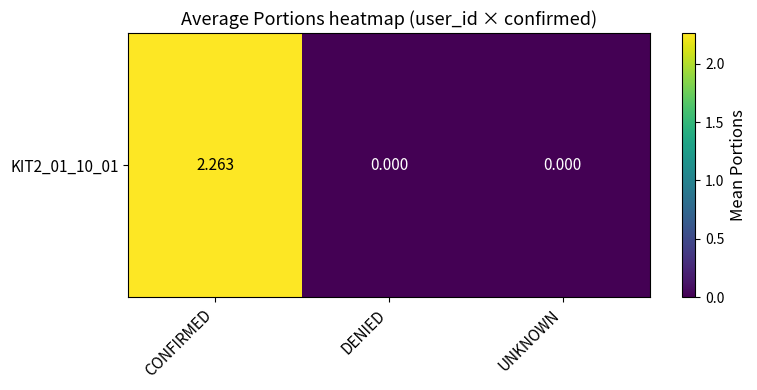

What is the average value?

0.8